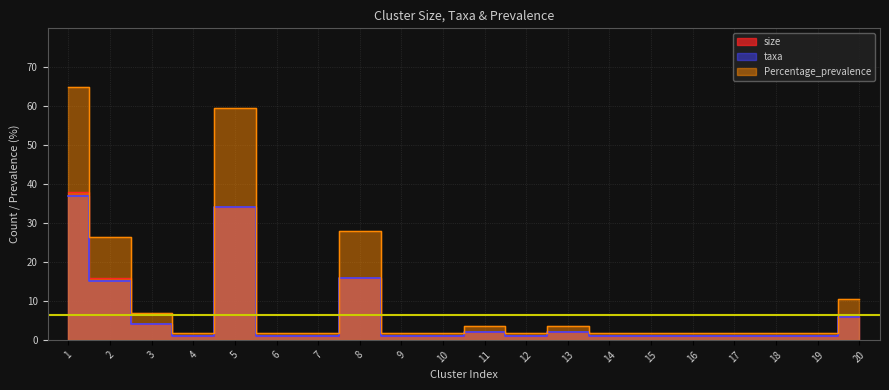

What is the approximate value of Percentage_prevalence at 15?

1.8